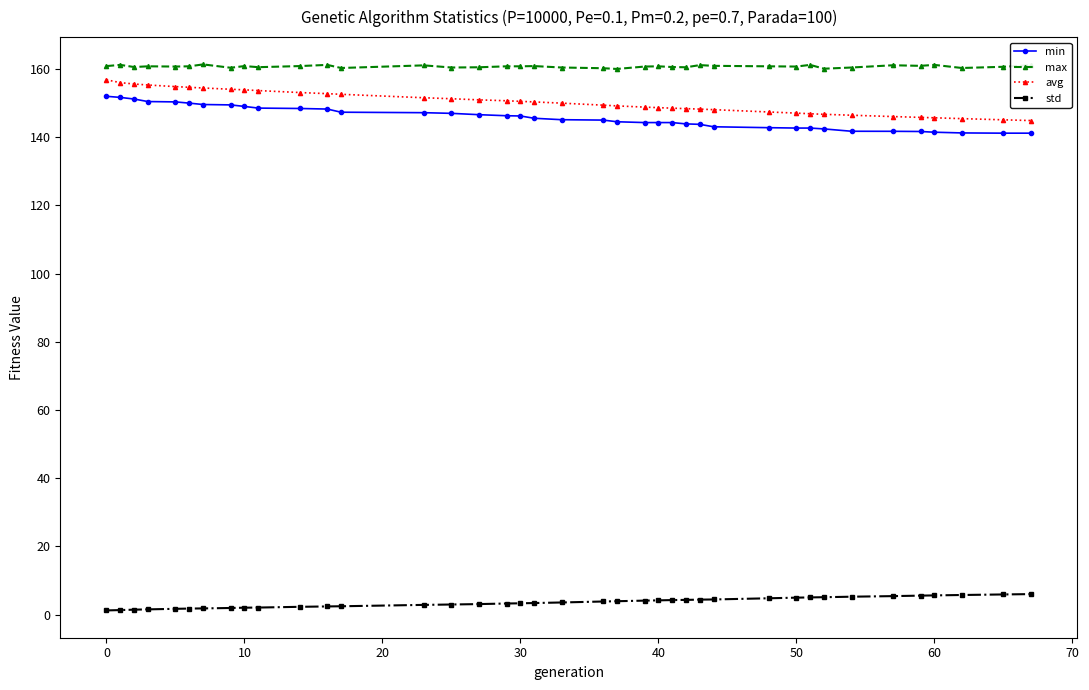

What is the value of the std point at the 12th from the left?

2.4